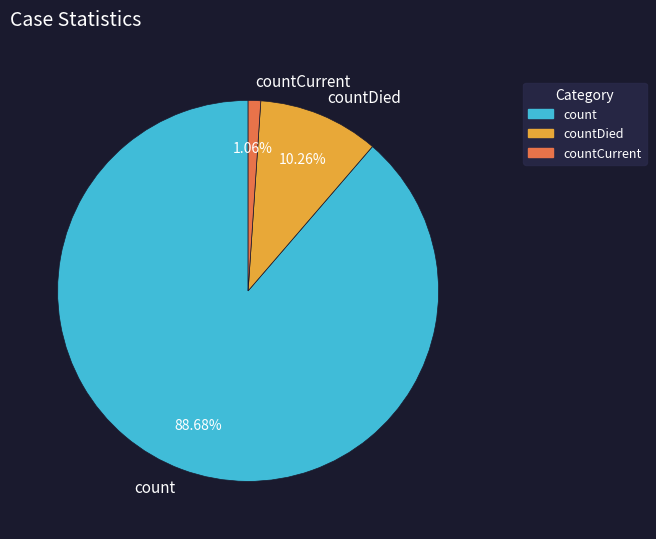

What percentage is NOT represented by count?

11.3%